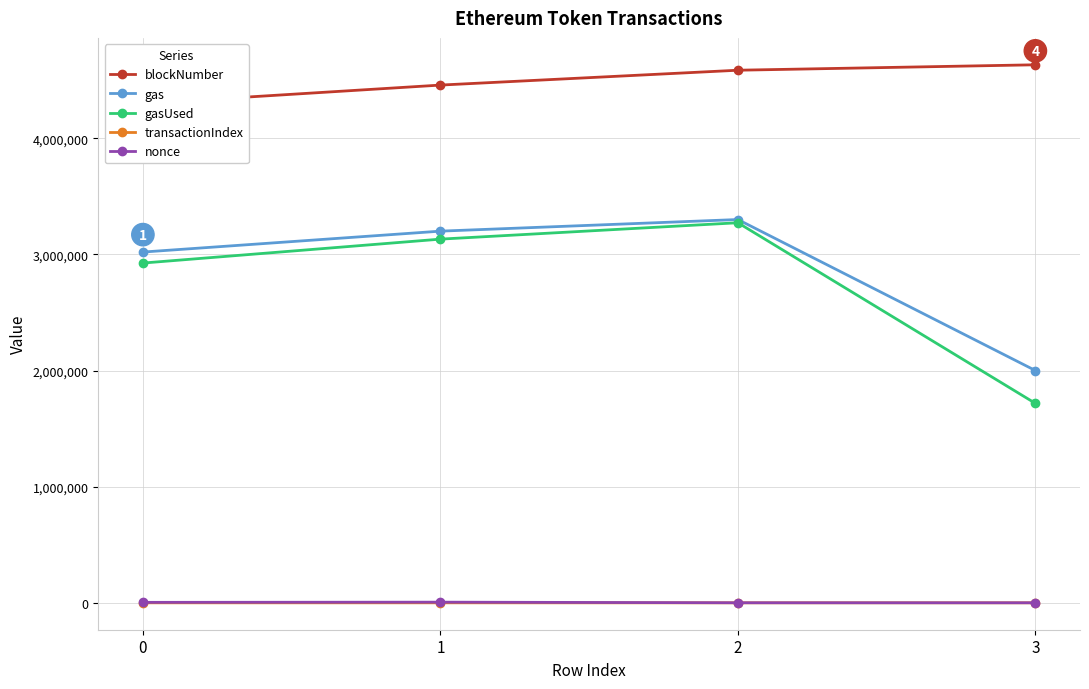

Reading left to right, extract all data points from this chart.

blockNumber: 4298862	4457583	4585493	4632264
gas: 3020000	3200000	3300000	2000000
gasUsed: 2925309	3131243	3272316	1717411
transactionIndex: 85	49	78	46
nonce: 4071	5760	548	335